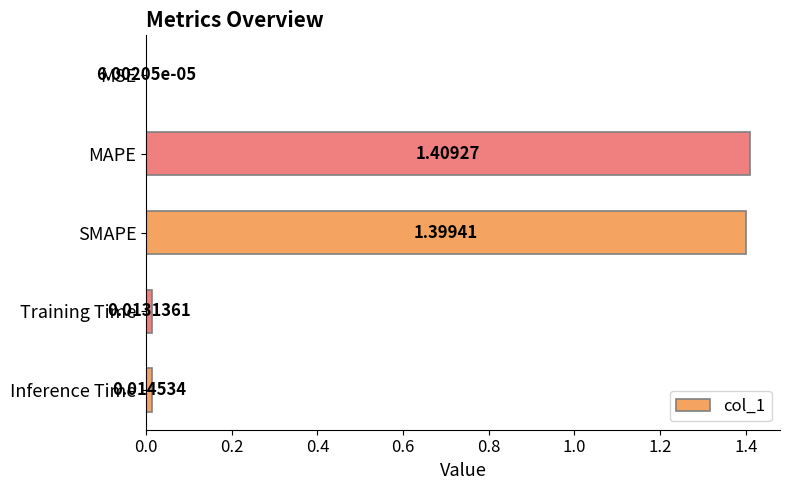

What is the sum of all values?

2.8